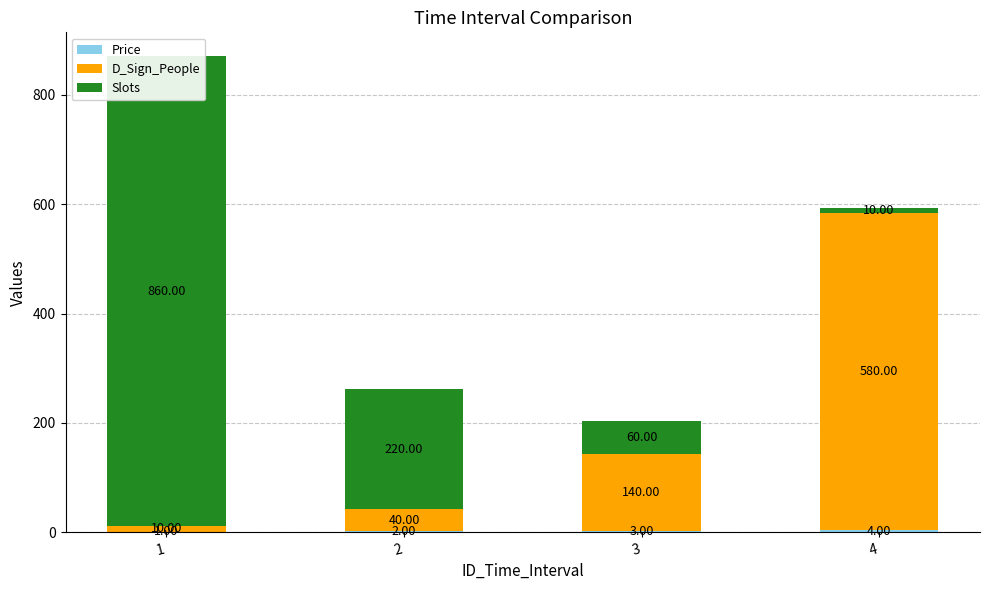

Is the value of Slots at 3 greater than the value of Price at 4?

Yes